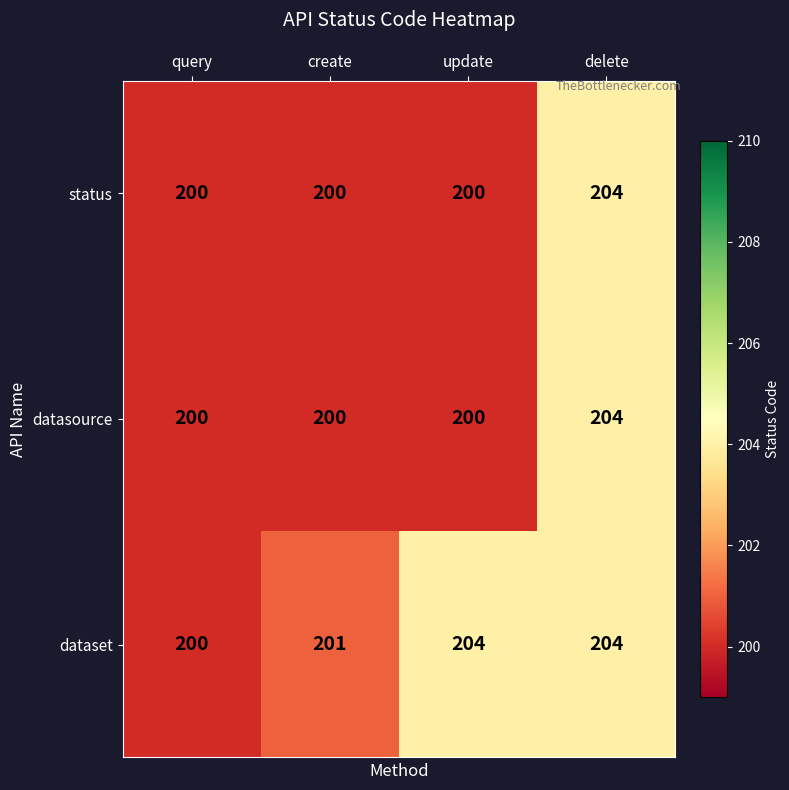

What is the highest value of the datasource series?

204